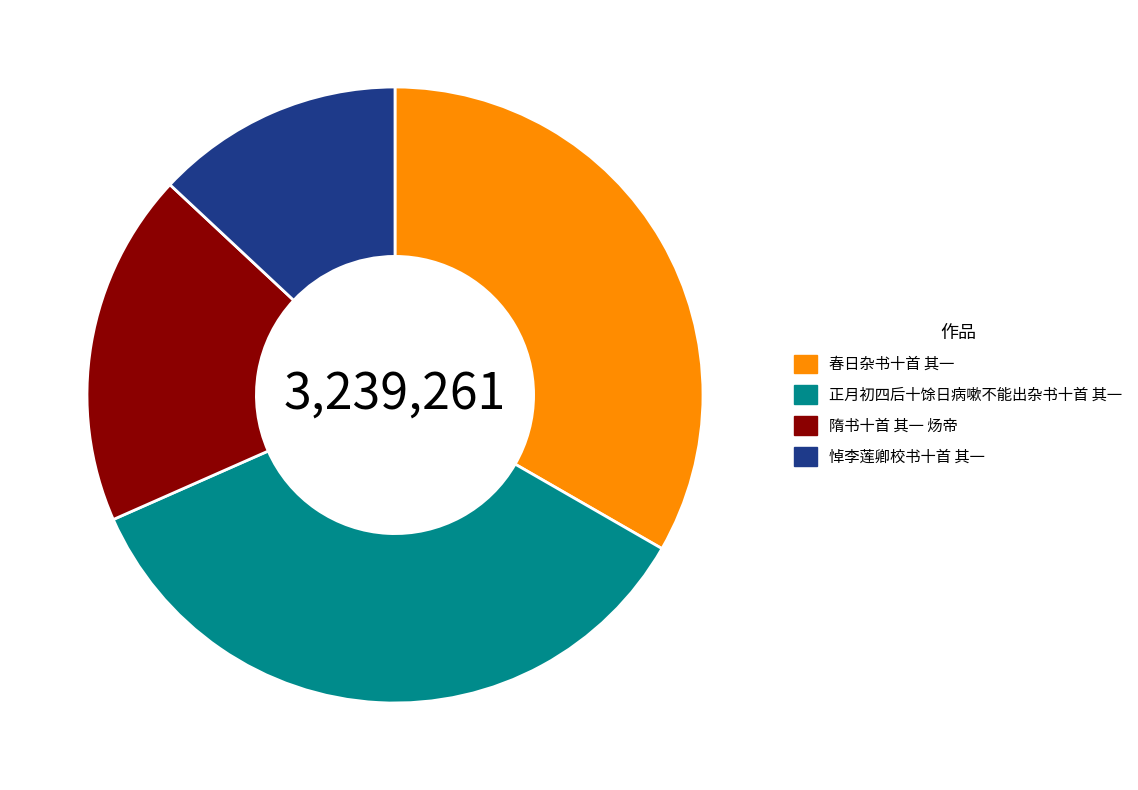

Which category has the biggest portion of the pie?

正月初四后十馀日病嗽不能出杂书十首 其一